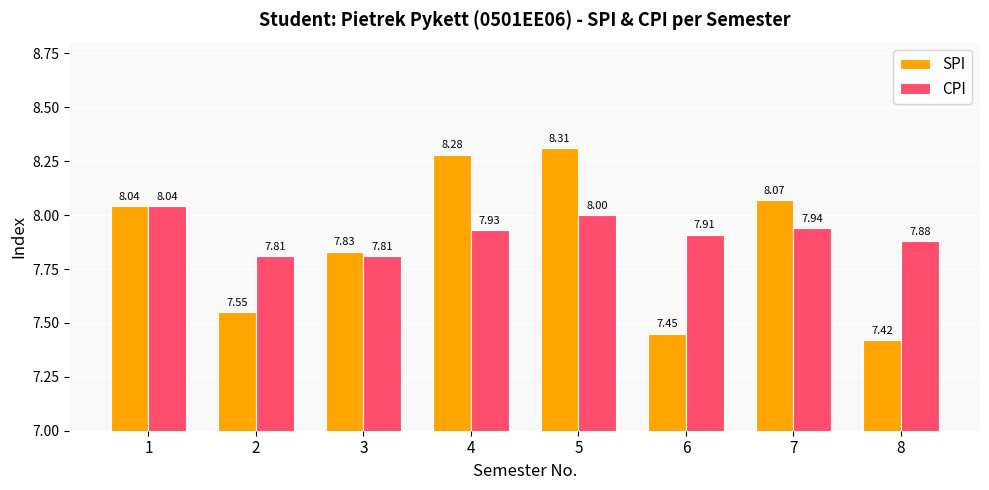

List the series in order of their peak value, highest first.

SPI, CPI